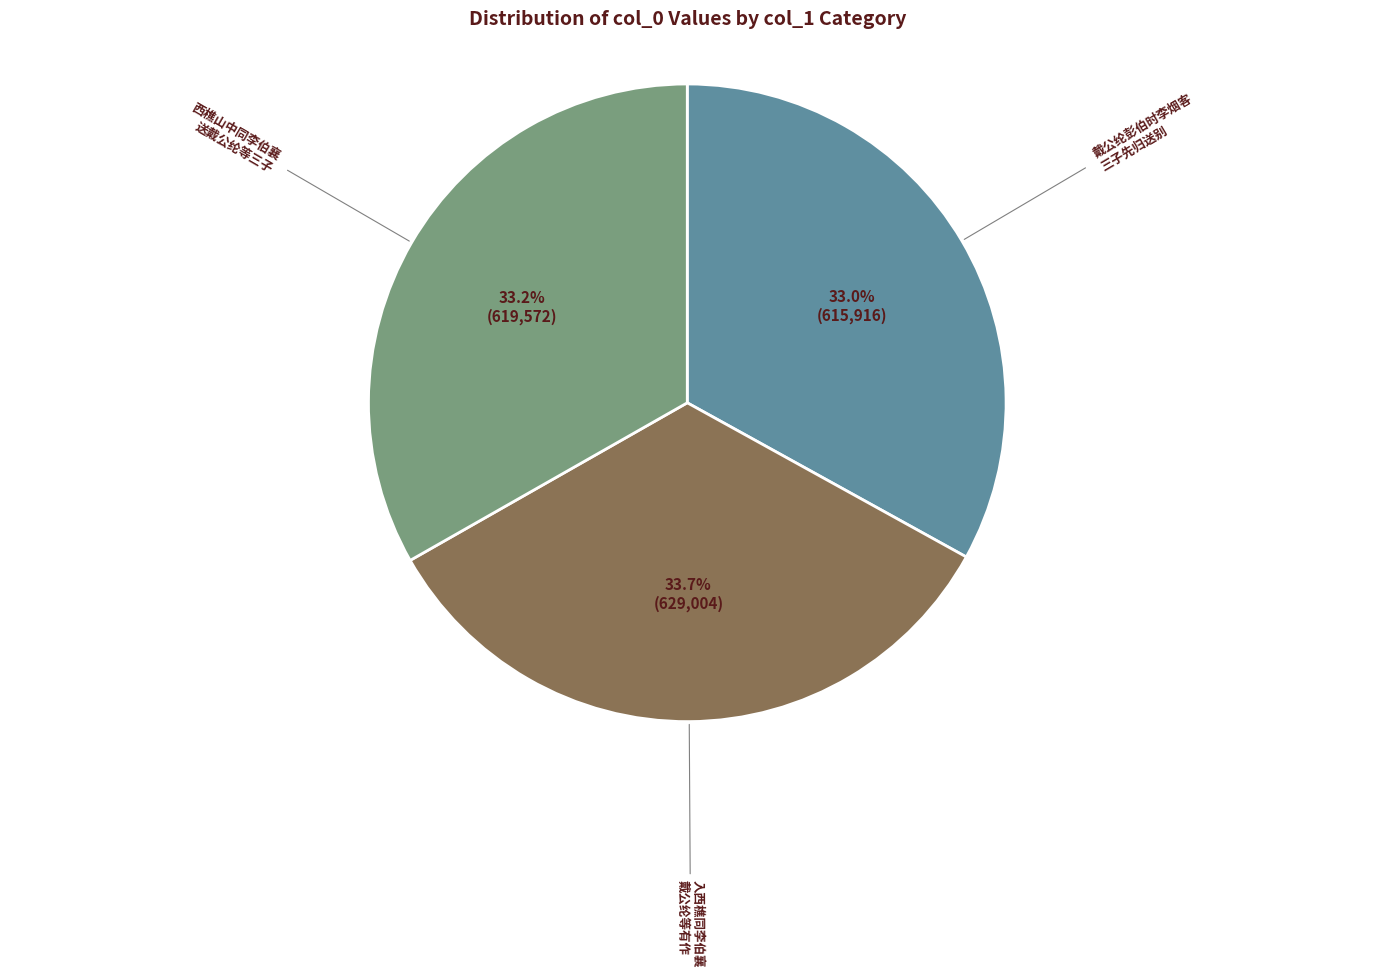

Is there any slice that represents more than half of the pie?

No